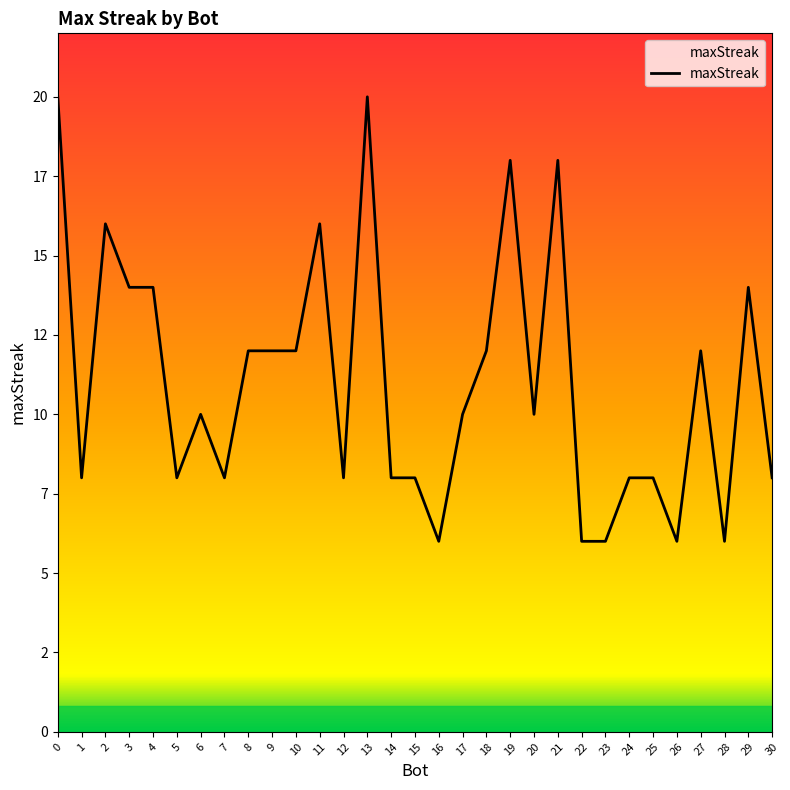

Does the chart display data point markers on the line(s)?

No